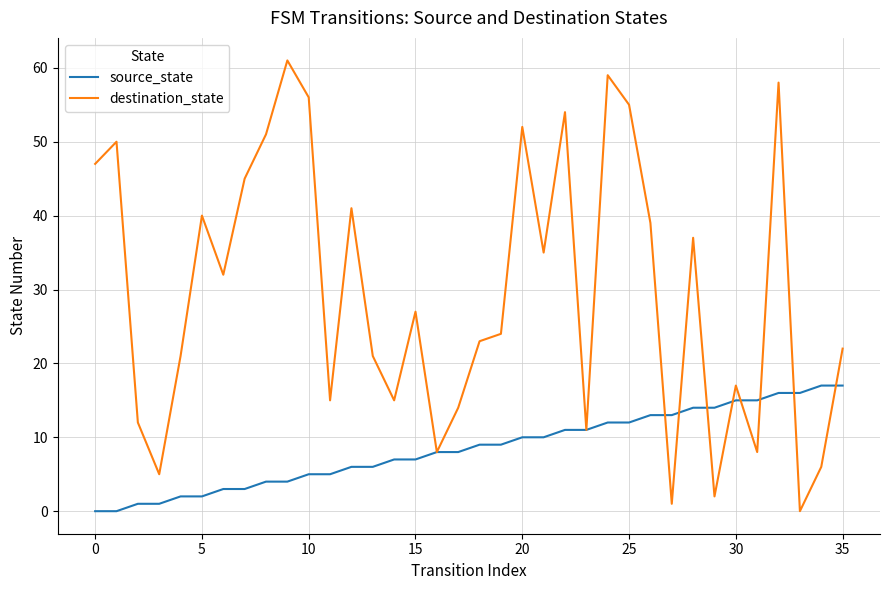

Is this an area chart (filled region under the line)?

No